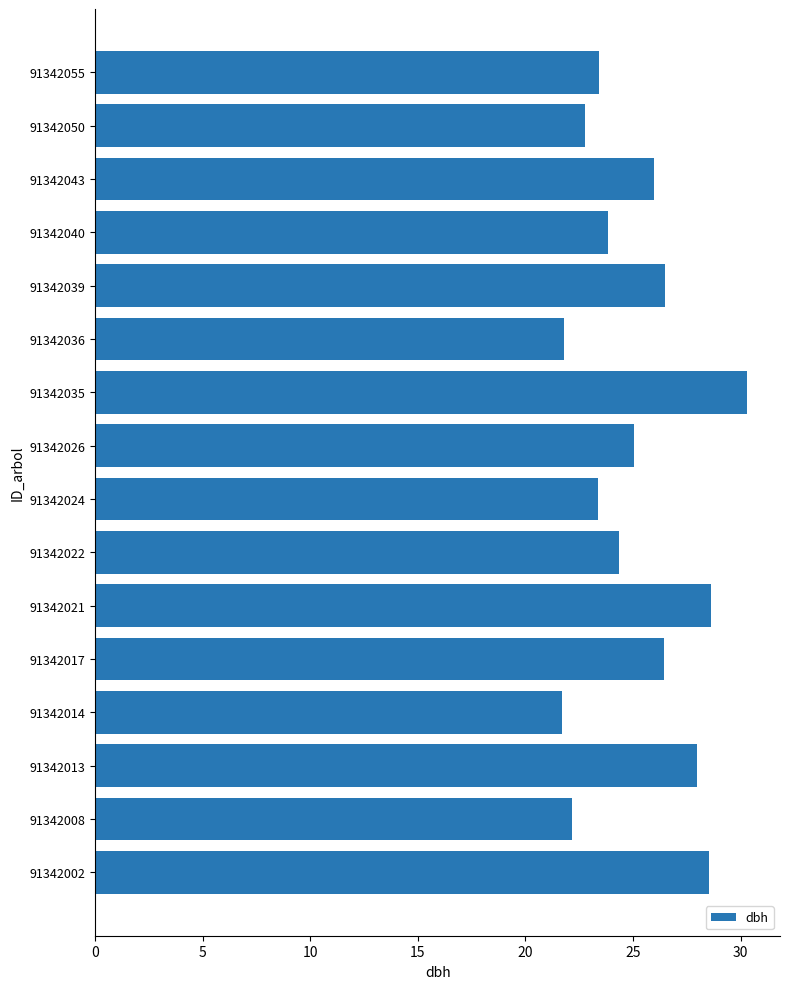

Is it true that the value at 91342039 is 36.4?

False